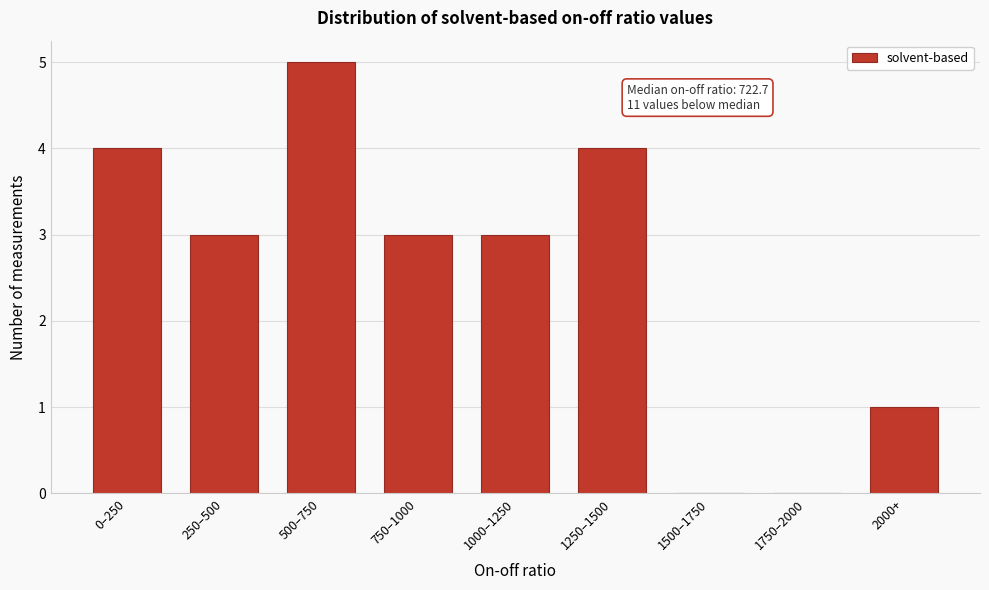

Reading right to left, list all the values displayed in this chart.

2000+=1	1750–2000=0	1500–1750=0	1250–1500=4	1000–1250=3	750–1000=3	500–750=5	250–500=3	0–250=4